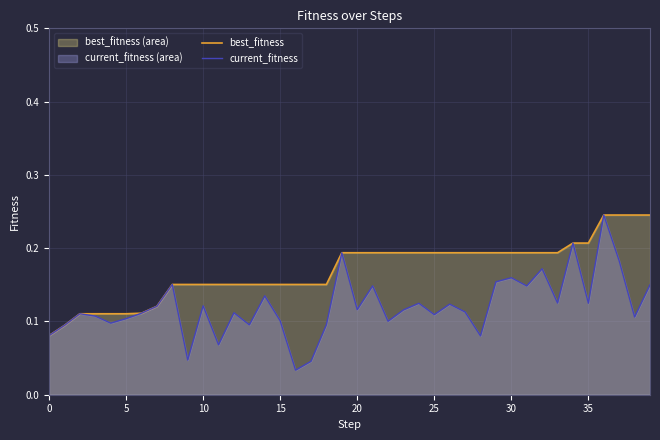

How many distinct data groups are displayed?

2